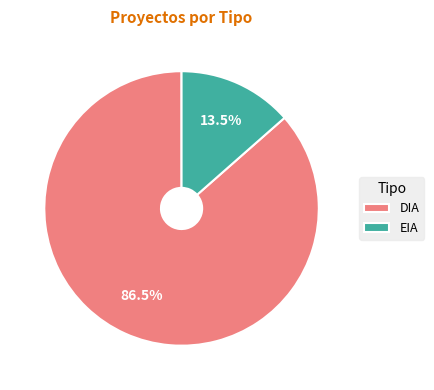

True or false: EIA accounts for 22% of the total.

False